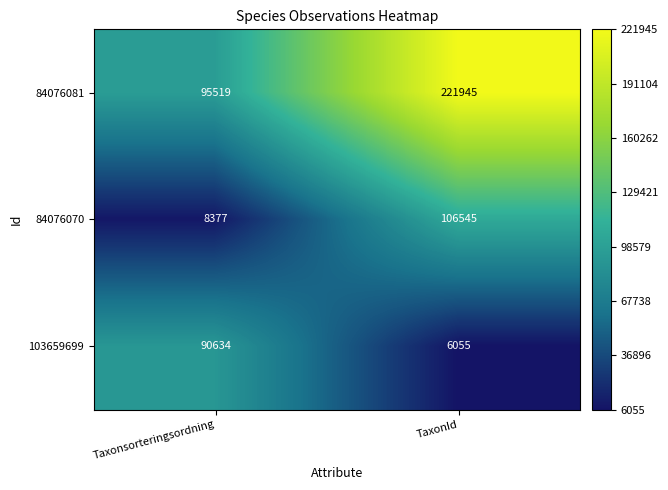

What is the difference between the 84076081 values at Taxonsorteringsordning and TaxonId?

126426